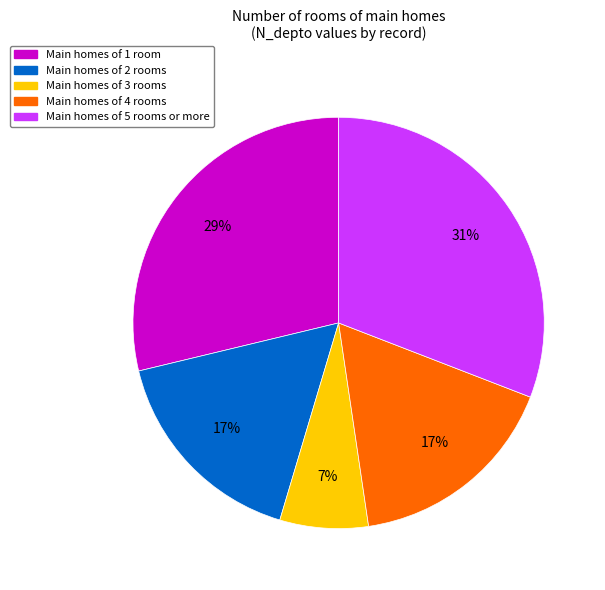

To the nearest percent, what is the average slice percentage?

20%